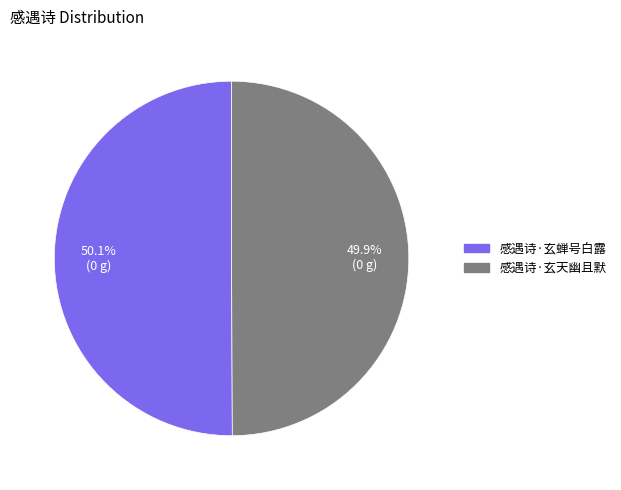

Combined, do 感遇诗·玄天幽且默 and 感遇诗·玄蝉号白露 account for over 50%?

Yes